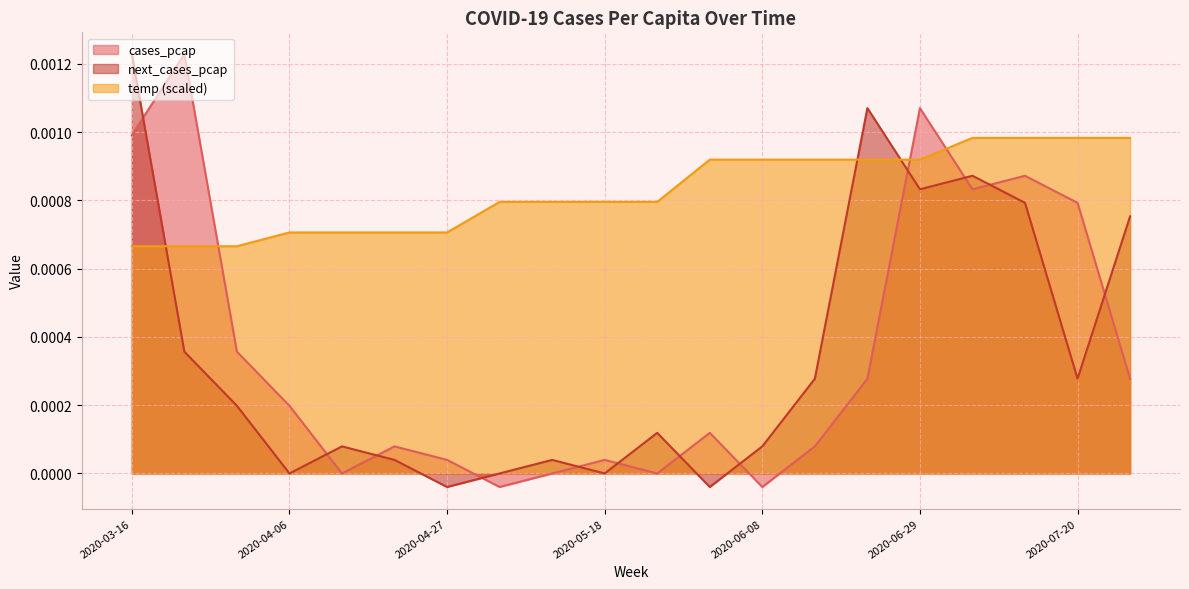

How many values in the cases_pcap series exceed 0?

15